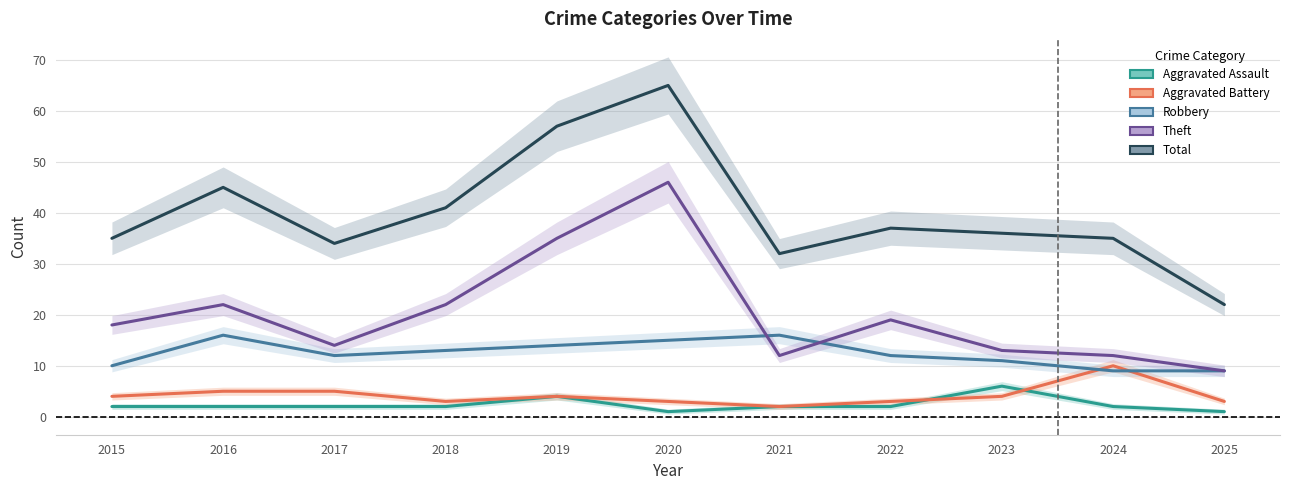

Where is Aggravated Battery nearest to the value 6?

2016